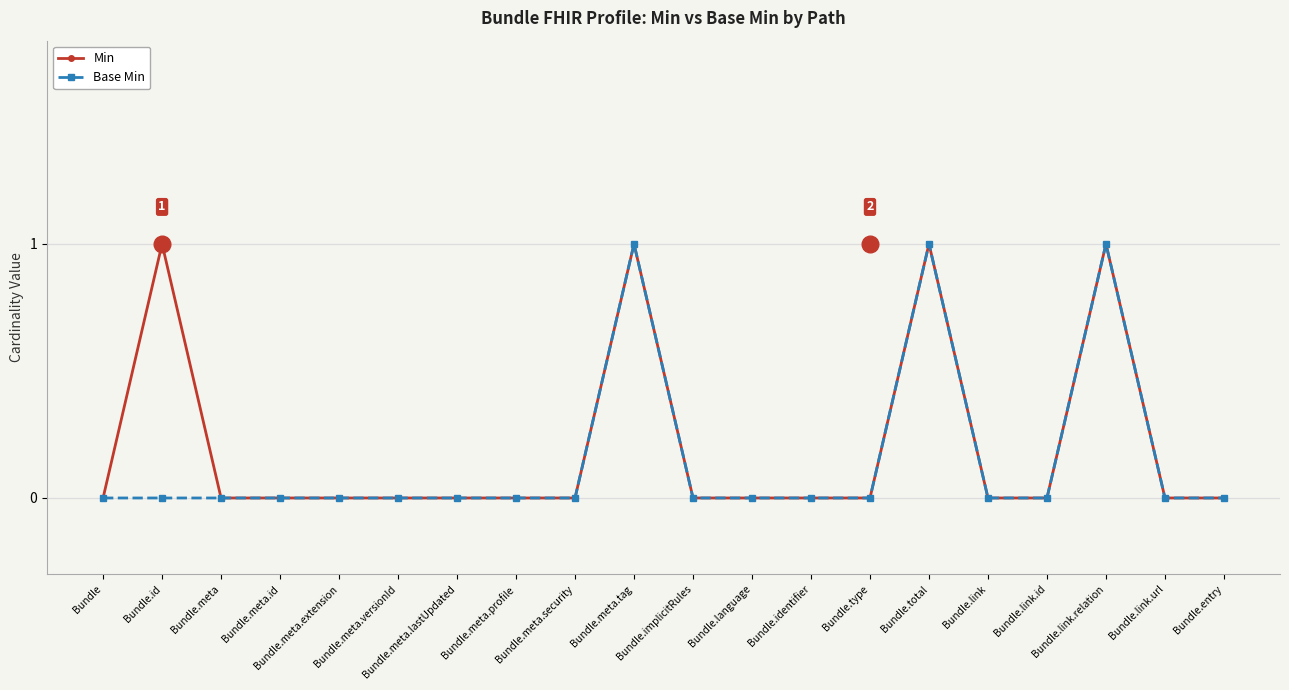

The value of Min at Bundle.meta.profile is 0. True or false?

True